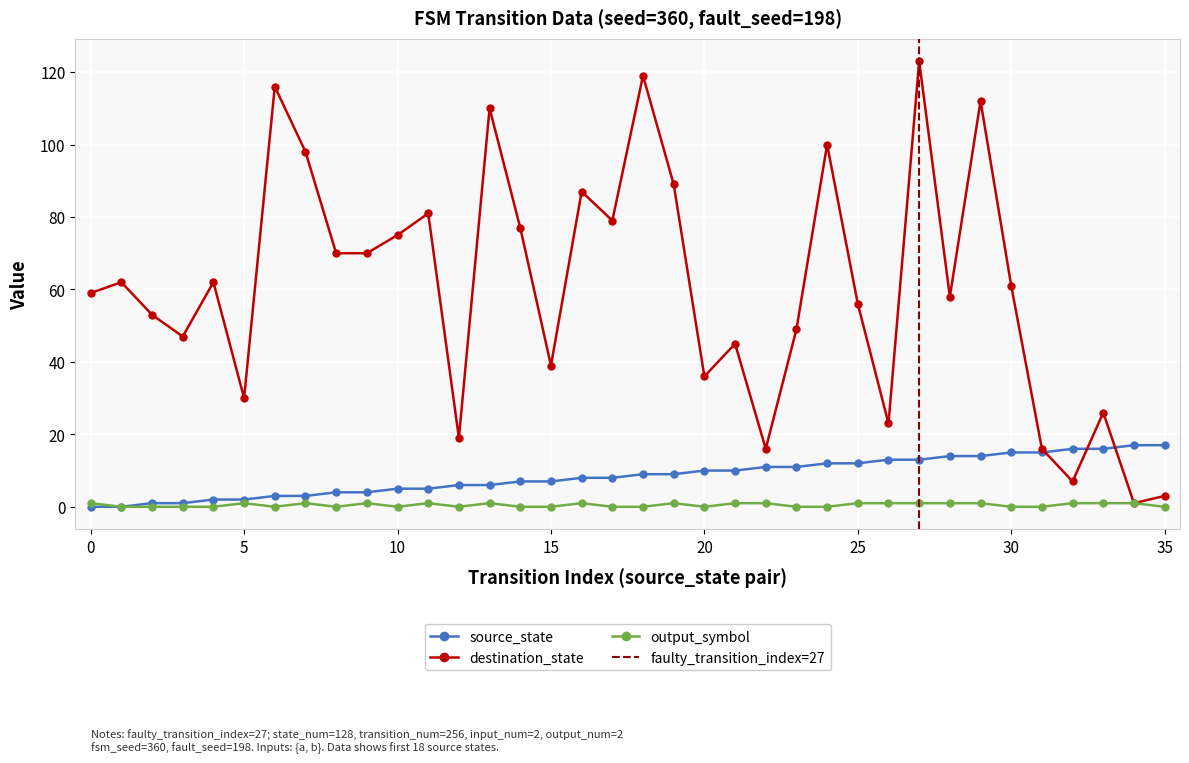

How many values in the source_state series exceed 9?

16